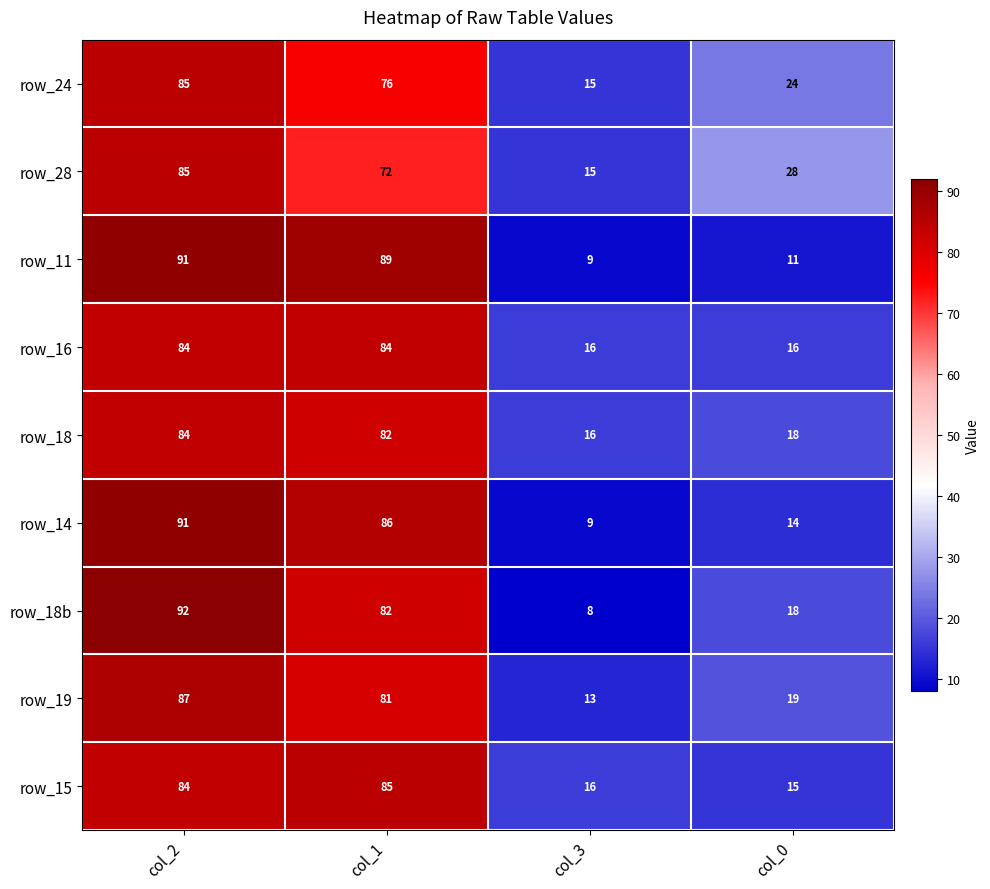

List the labels in order of row_18b value, smallest first.

col_3, col_0, col_1, col_2